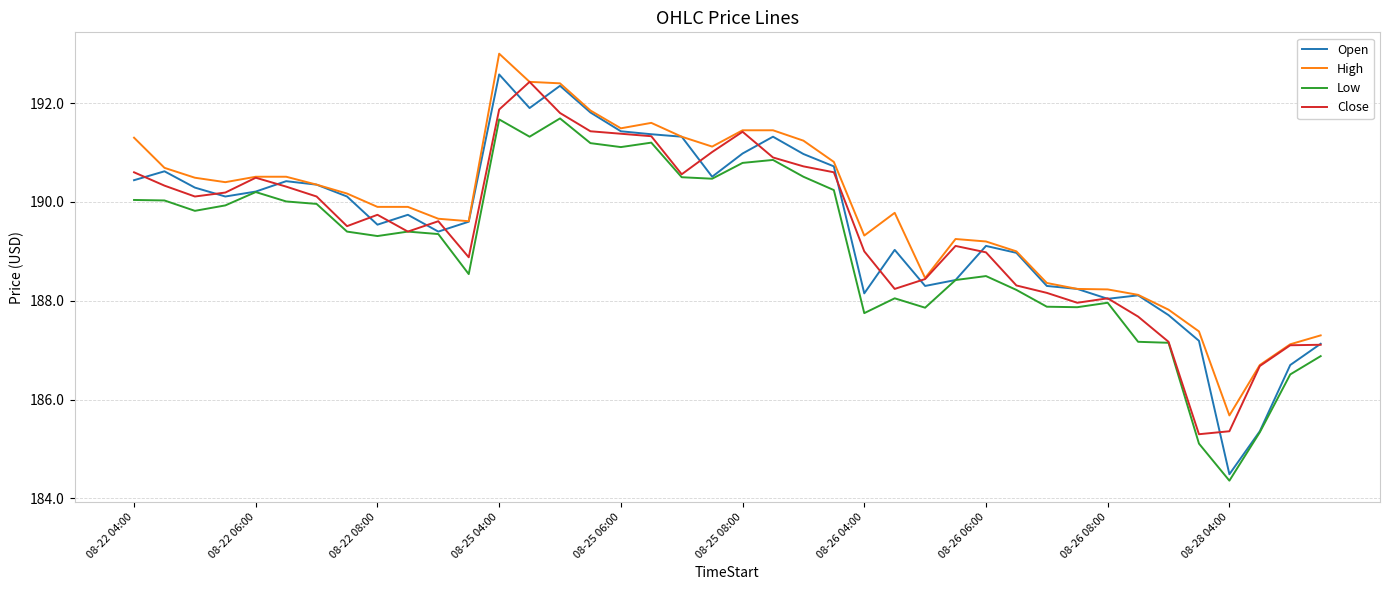

What is the maximum value for Low?

191.7